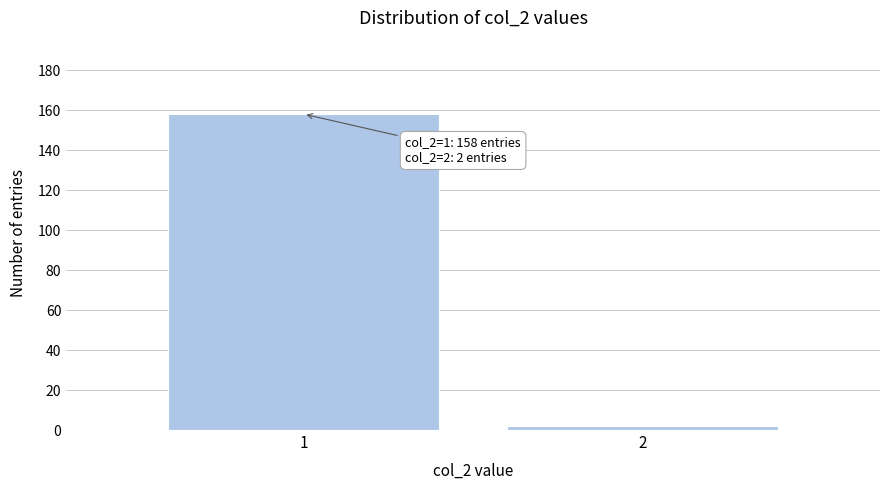

Reading right to left, list all the values displayed in this chart.

2=2	1=158